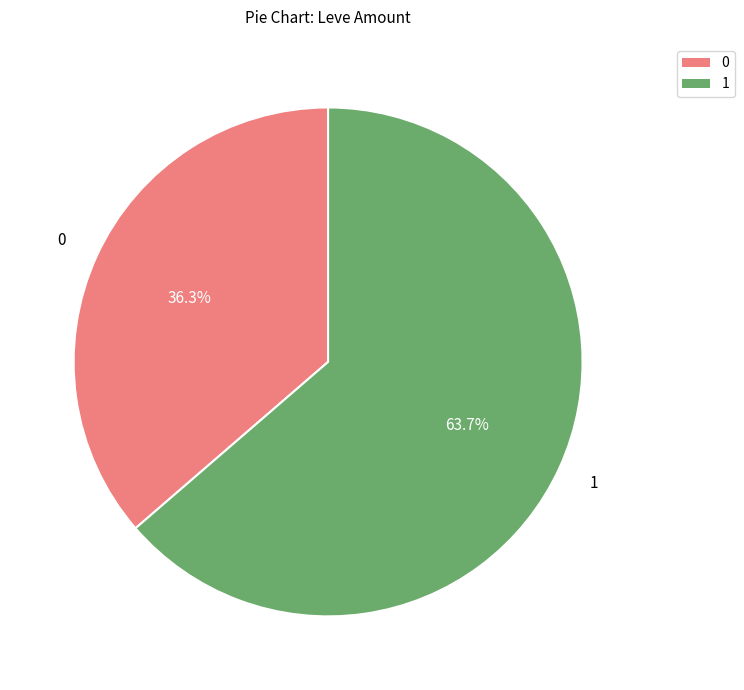

Rank the categories by value from lowest to highest.

0, 1